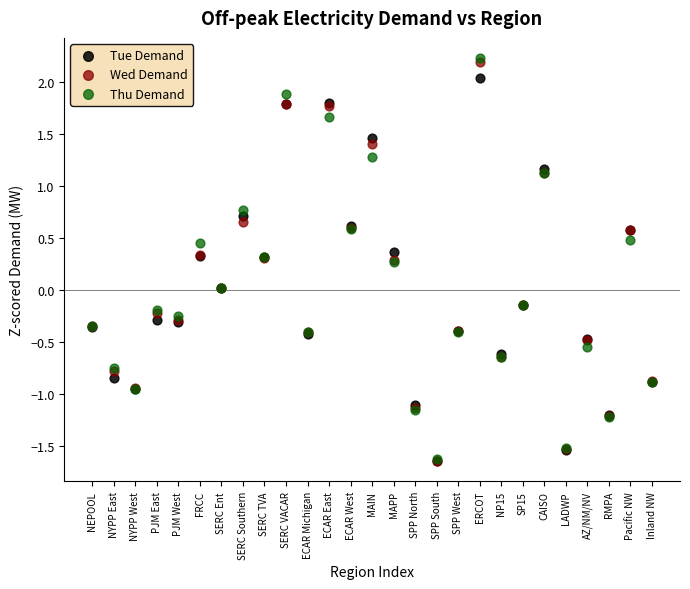

What are all the series names shown in the legend?

Tue Demand, Wed Demand, Thu Demand